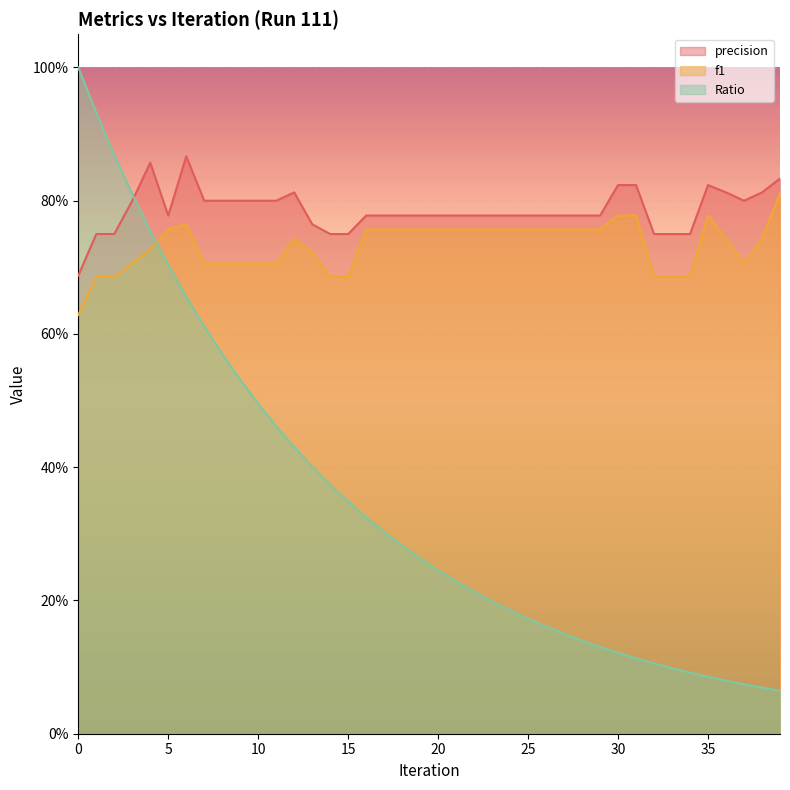

Is it true that Ratio equals 0.2 at 21?

True